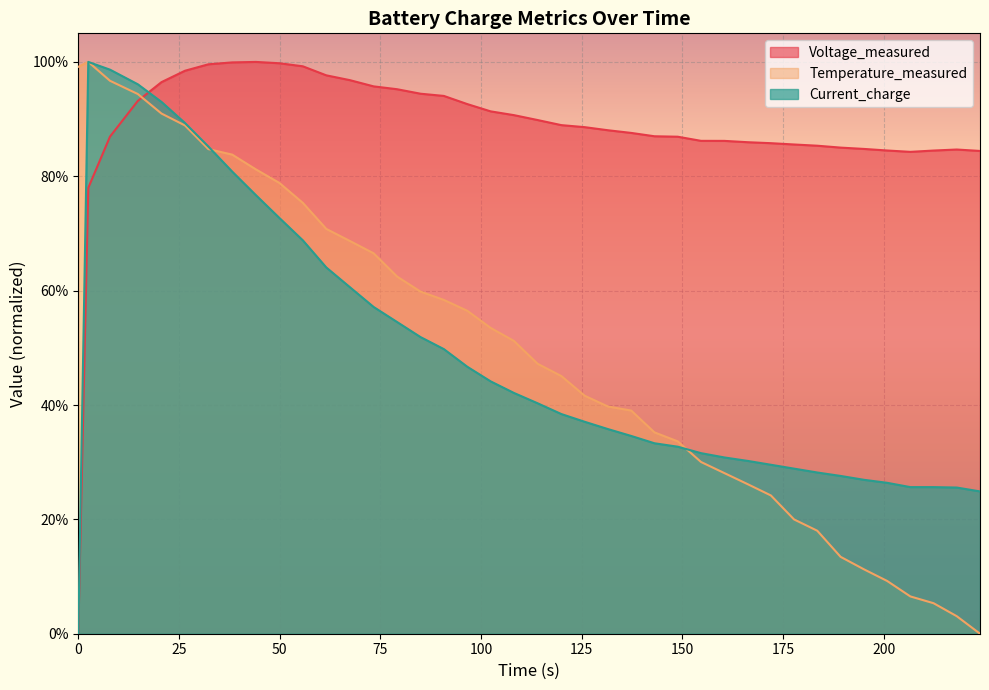

At which label does Voltage_measured reach its peak?

44.11